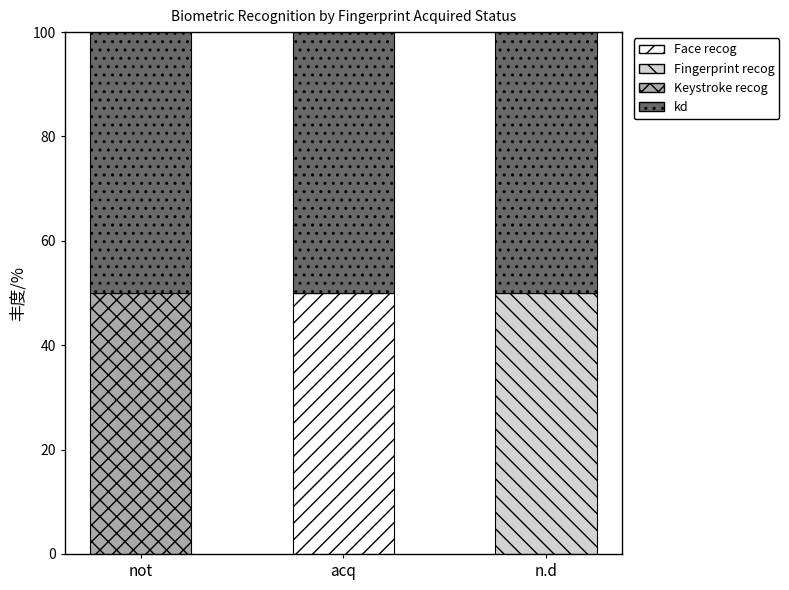

What is the sum of all Face recog values?

50